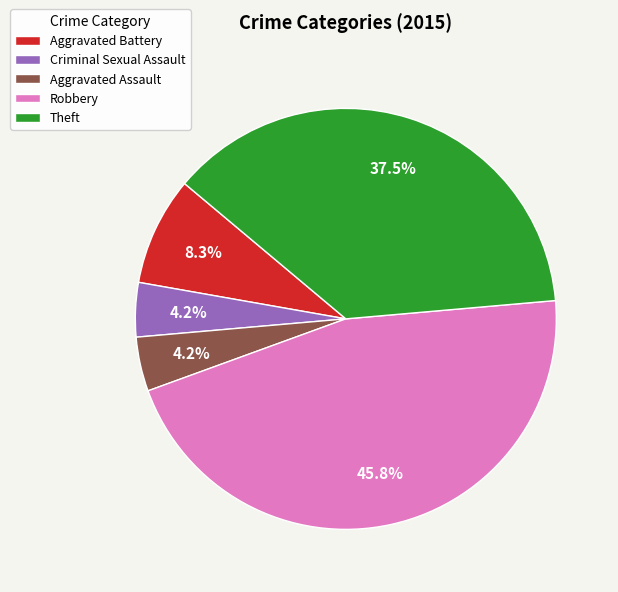

To the nearest percent, what is the average slice percentage?

20%